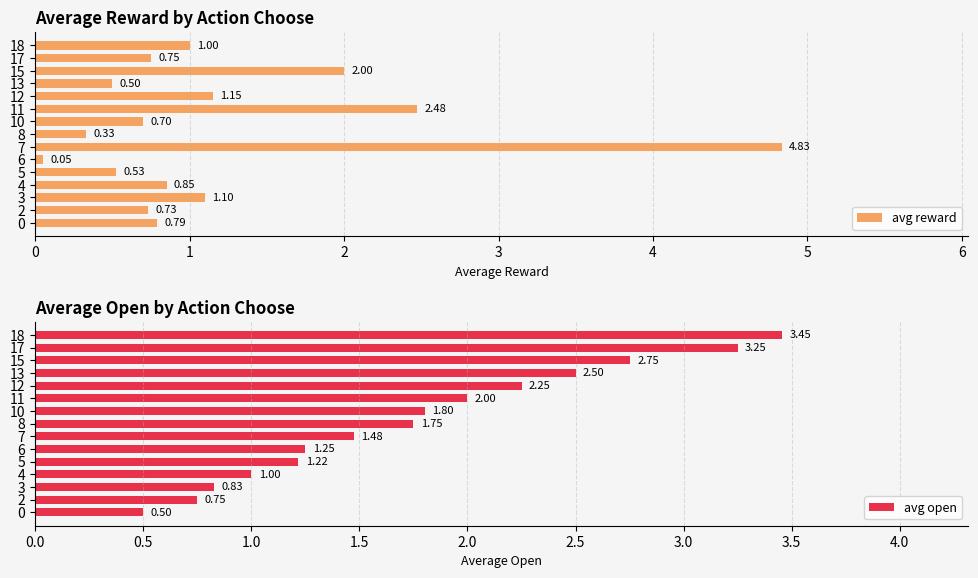

What is the difference between the avg reward values at 17 and 8?

0.4